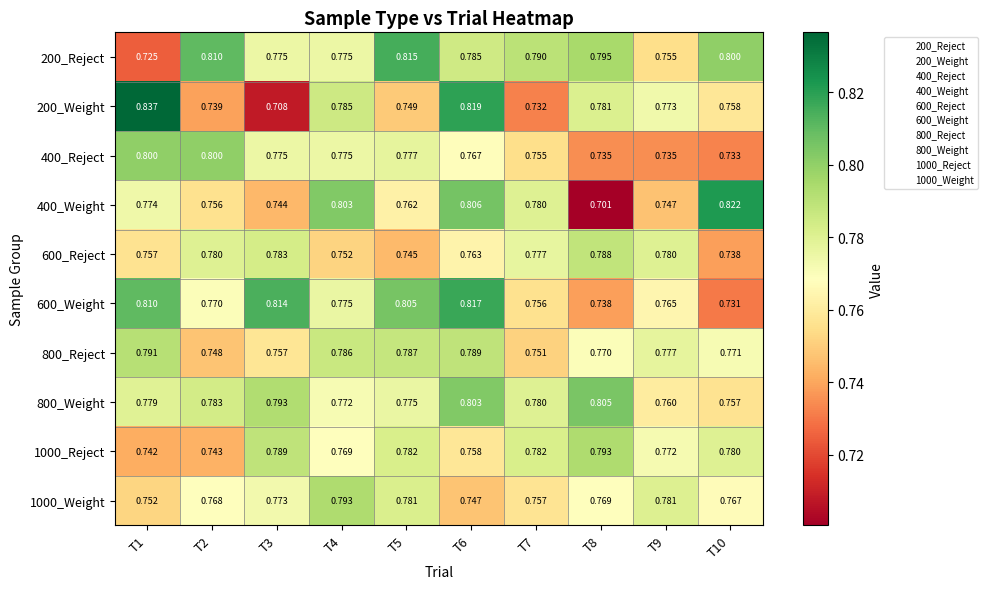

Rank the series at T9 from lowest to highest value.

400_Reject, 400_Weight, 200_Reject, 800_Weight, 600_Weight, 1000_Reject, 200_Weight, 800_Reject, 600_Reject, 1000_Weight